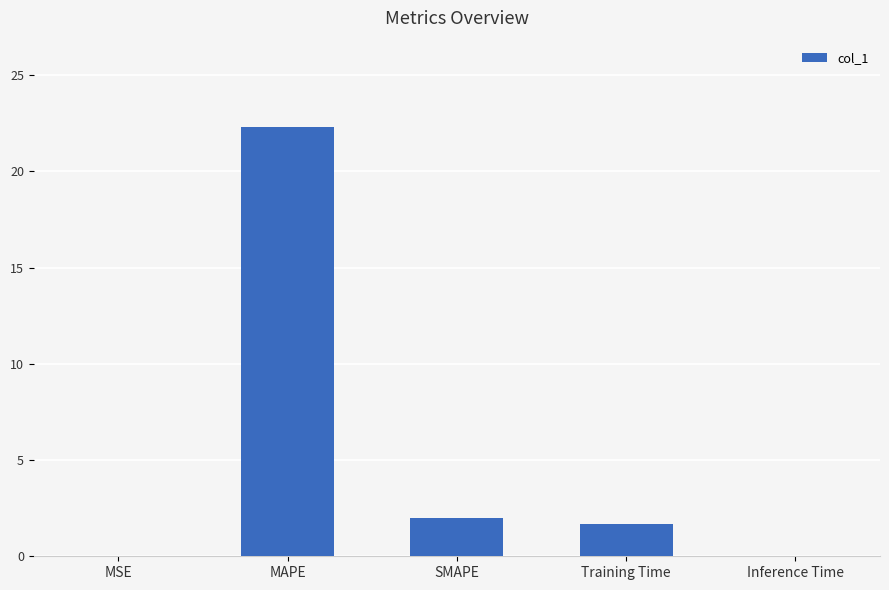

What is the sum of the values at Inference Time and MAPE?

22.3